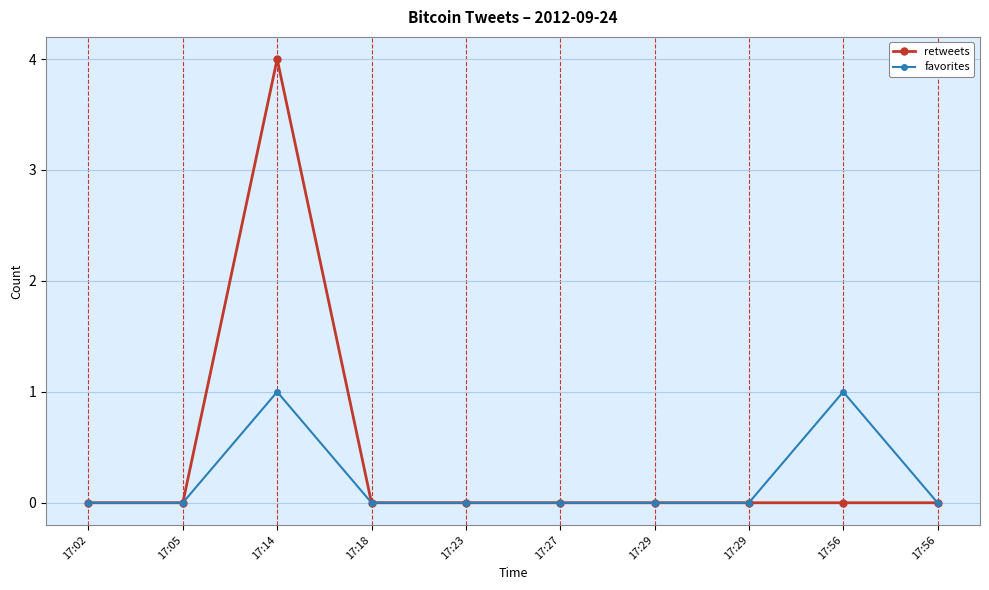

Is this an area chart (filled region under the line)?

No